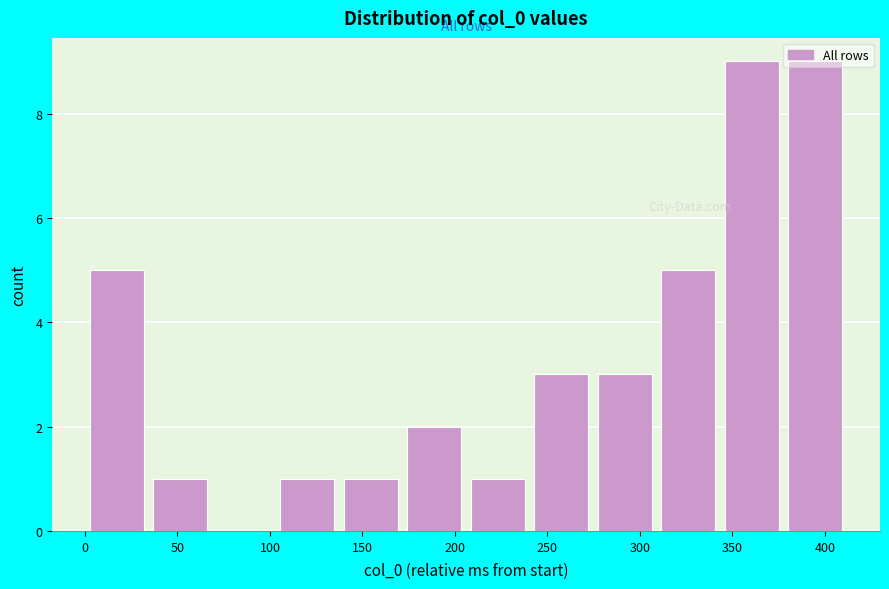

Reading left to right, transcribe this chart: for each bar, give the range it covers on the x-axis and its height. Neither the bar edges nor the heights are printed on the chart, so give them approximately, as read against the axes.

0 to 35: 5
35 to 70: 1
70 to 105: 0
105 to 135: 1
135 to 170: 1
170 to 205: 2
205 to 240: 1
240 to 275: 3
275 to 310: 3
310 to 345: 5
345 to 380: 9
380 to 410: 9